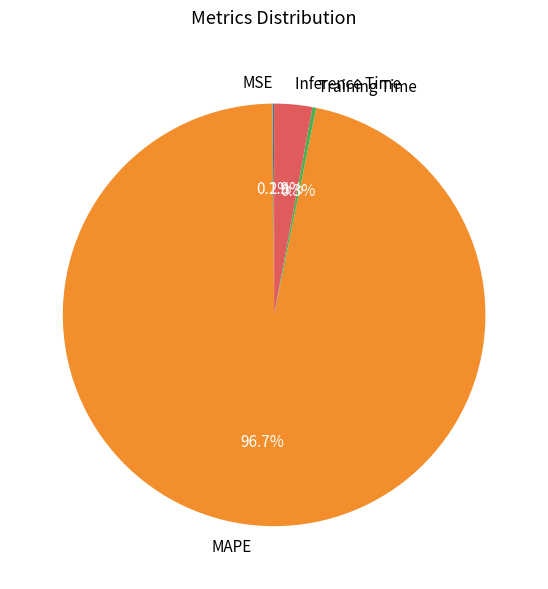

To the nearest percent, what is the difference between the largest and smallest slice percentages?

97%